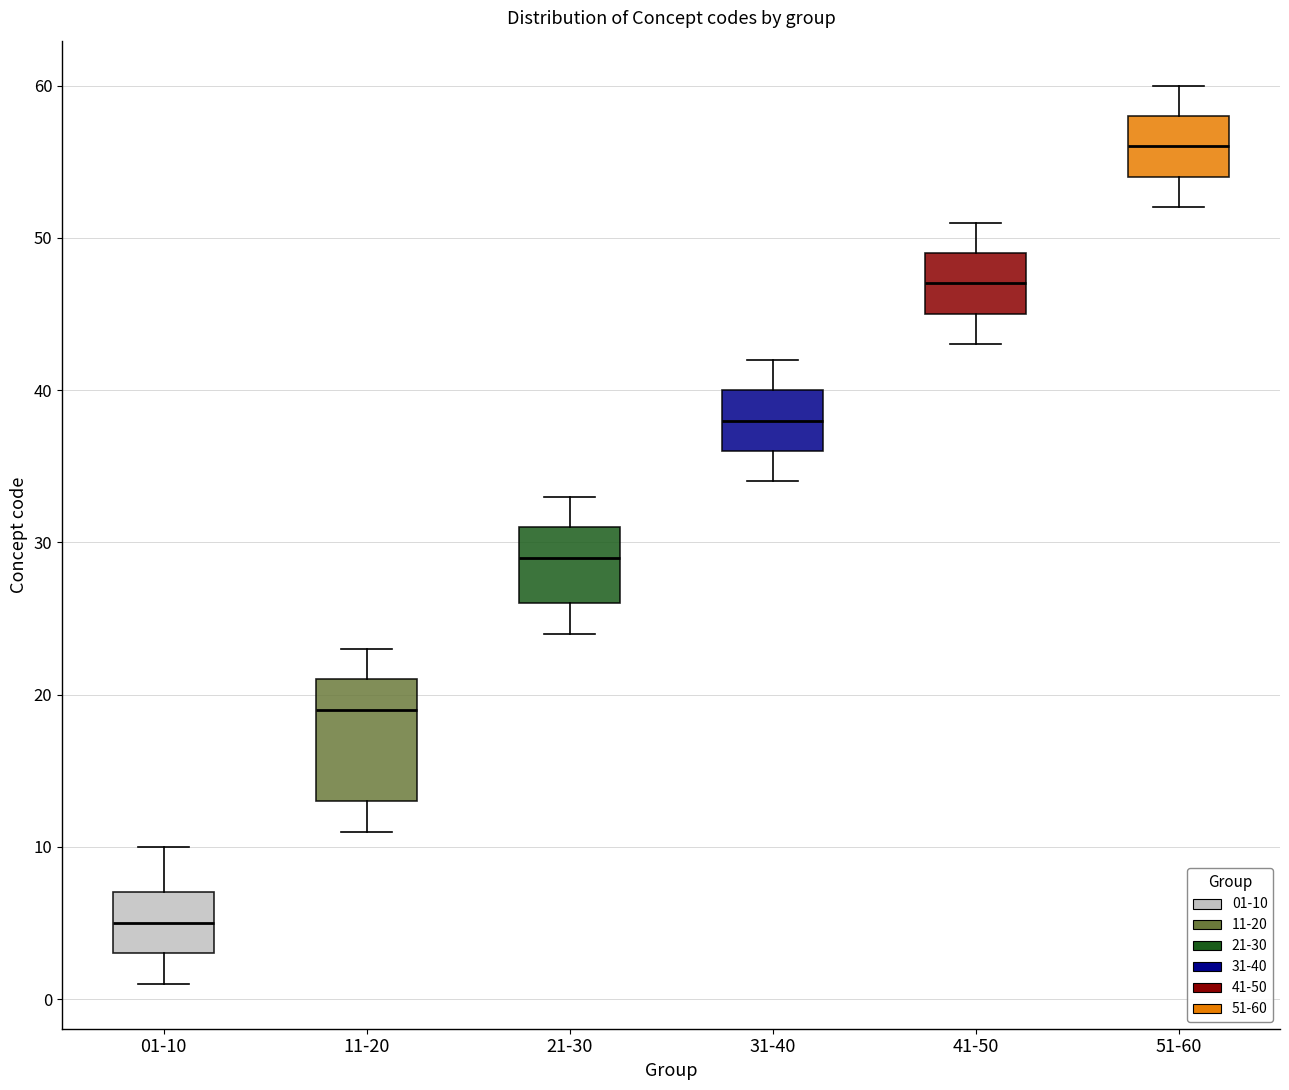

Where does the median line of the box for 11-20 sit on the y-axis? The values are not printed on the chart, so give them approximately, as read against the axis.

19